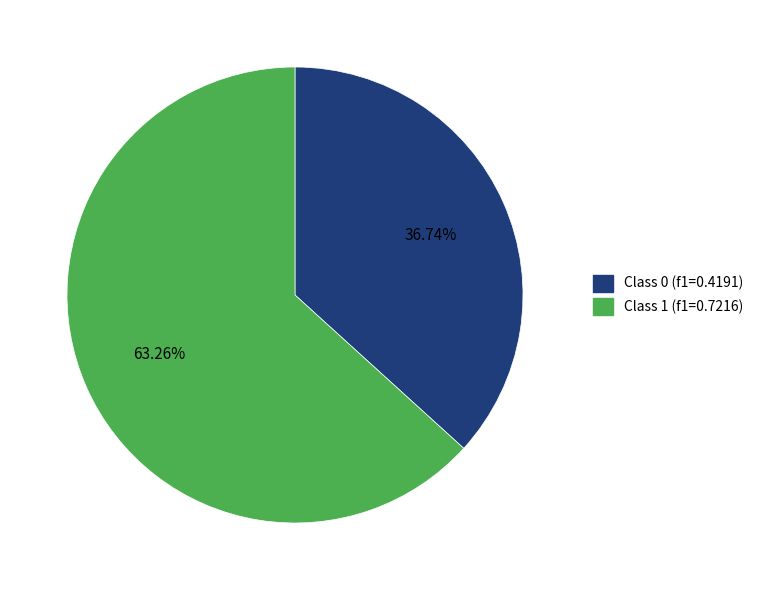

Count the number of slices in the pie.

2